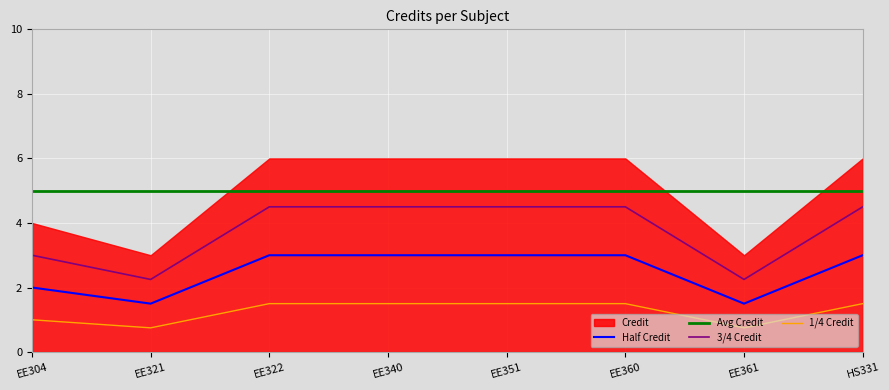

True or false: 3/4 Credit has a value of 4.5 at EE322.

True